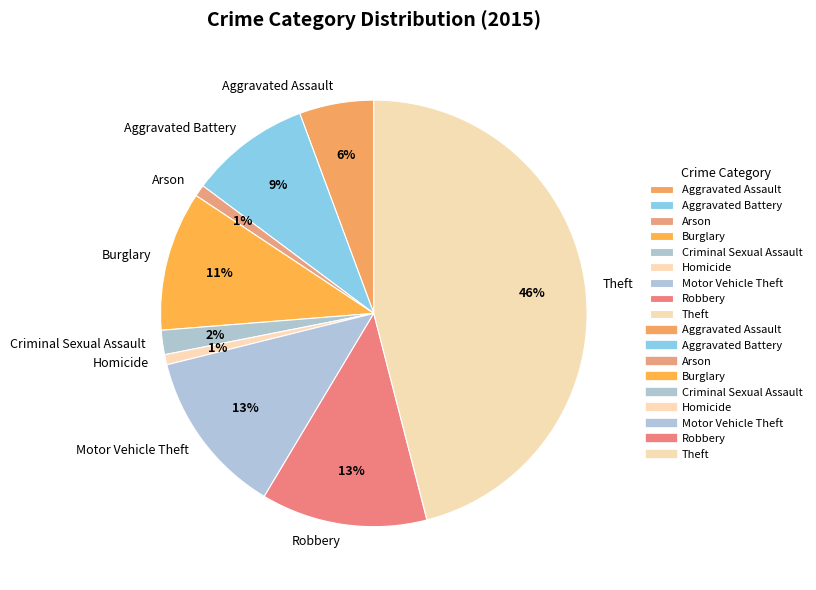

The Motor Vehicle Theft slice represents 13% of the pie. True or false?

True